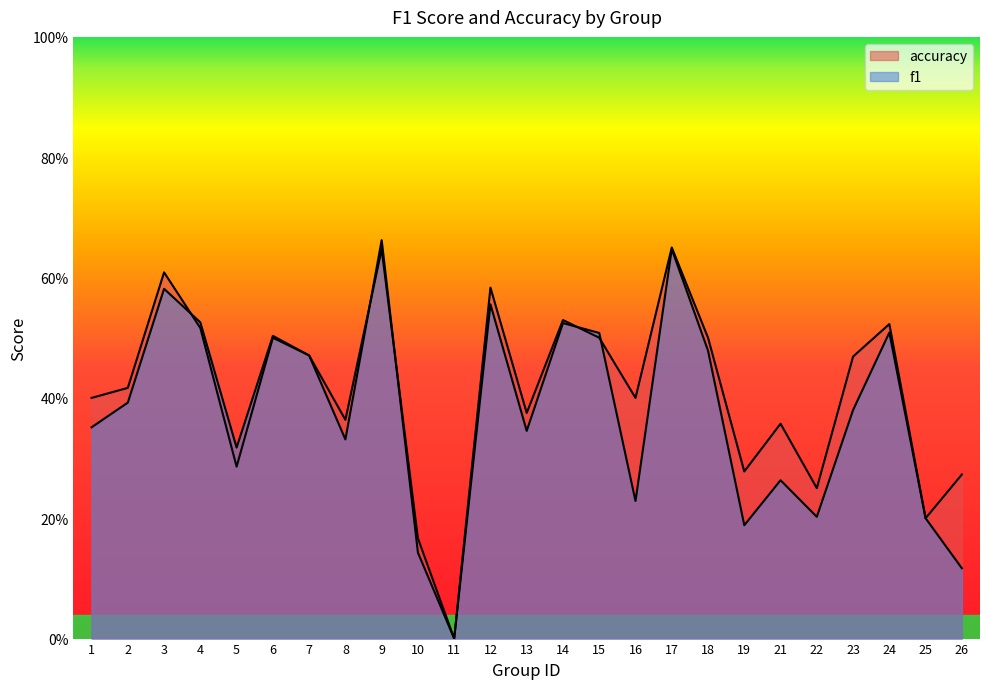

Between which two adjacent categories do f1 and accuracy first intersect?

3 and 4